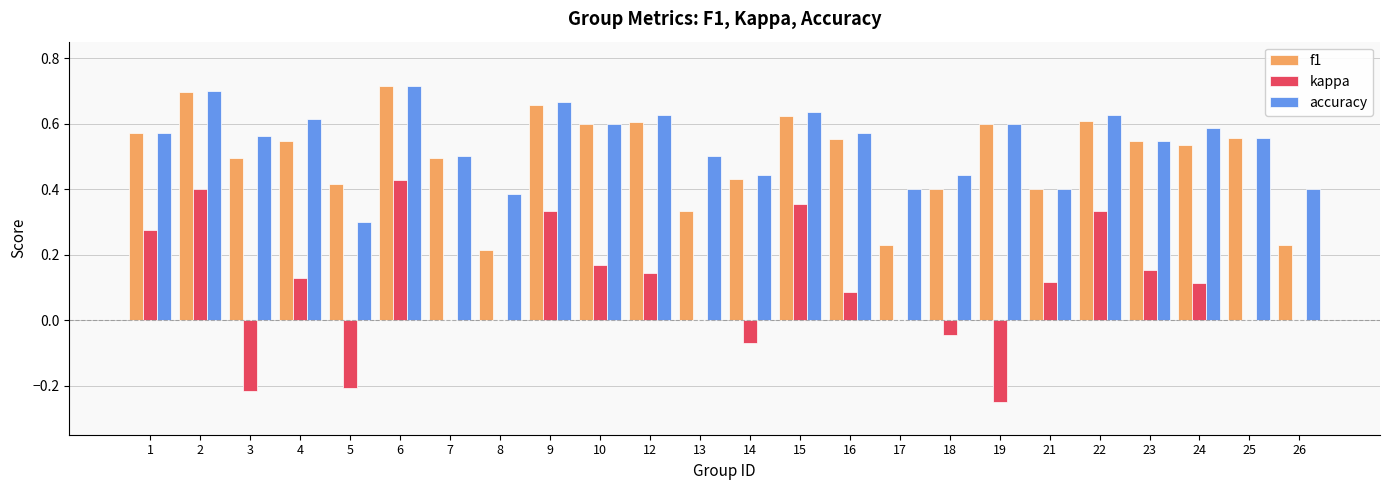

Which series has the largest range (max minus min)?

kappa